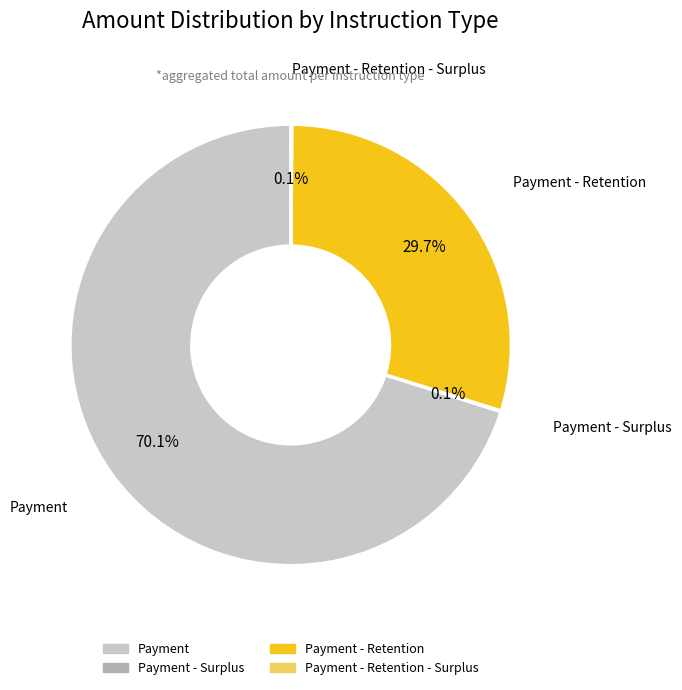

Does any single category account for the majority?

Yes